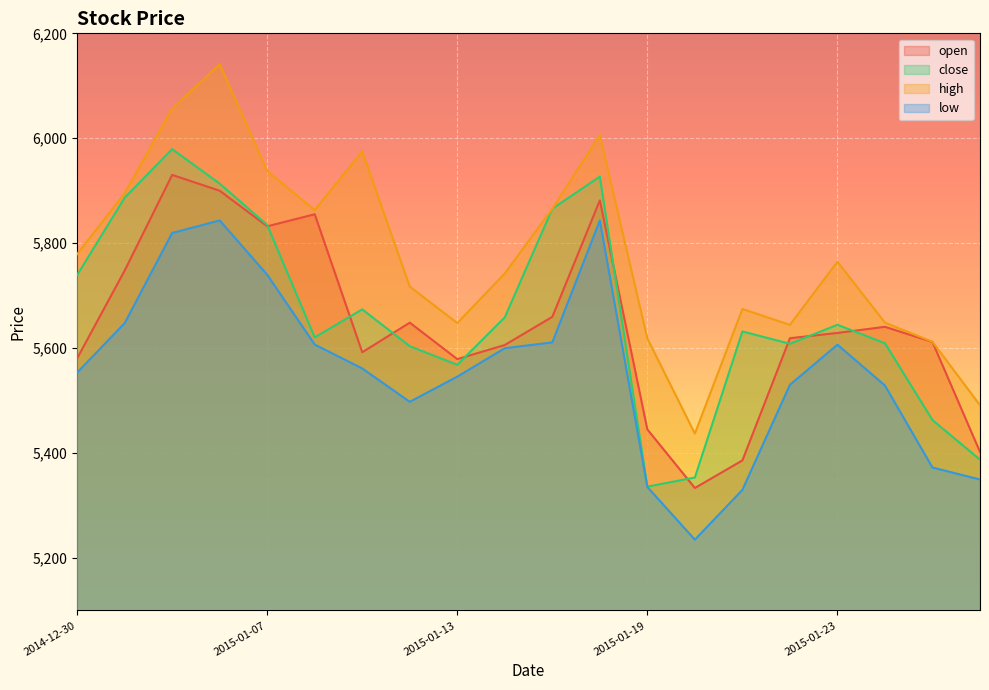

Where is high nearest to the value 5789?

2014-12-30